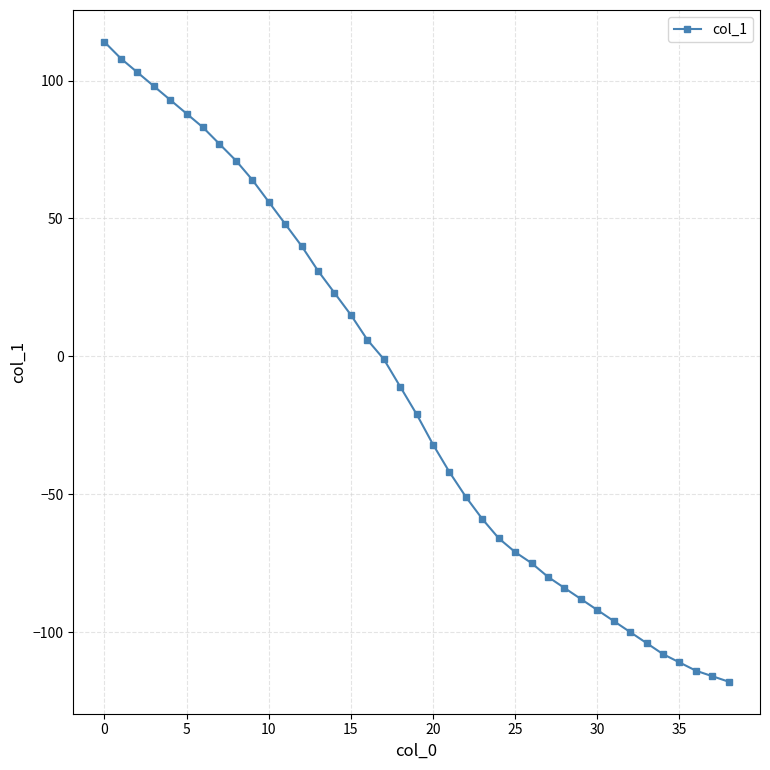

What is the difference between the second highest and second lowest values?

224